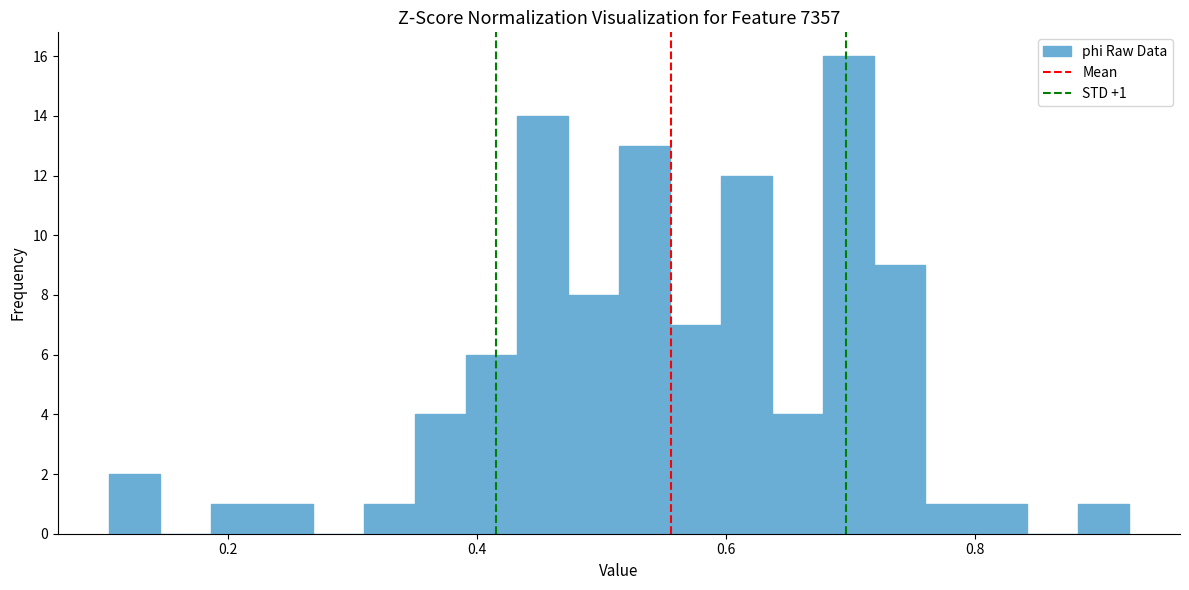

Around what value on the x-axis is the tallest bar? Give the approximate position of its centre, as read against the axis.

0.70